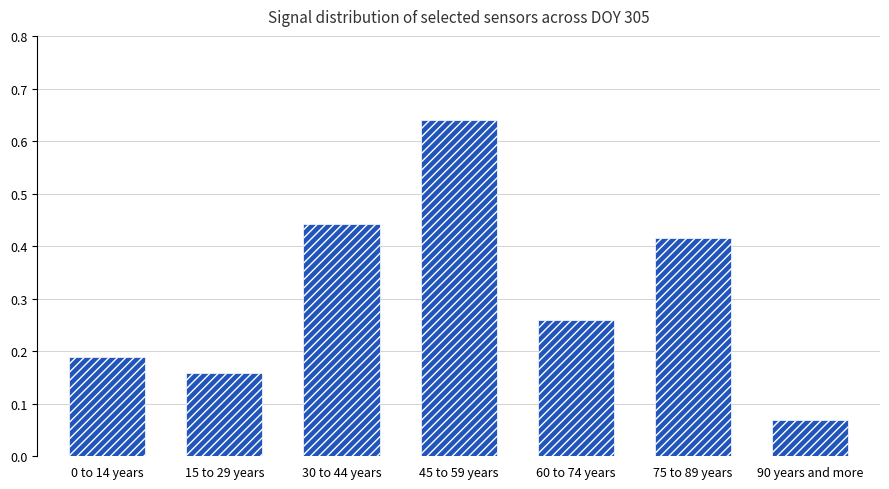

The value at 45 to 59 years is 0.3. True or false?

False